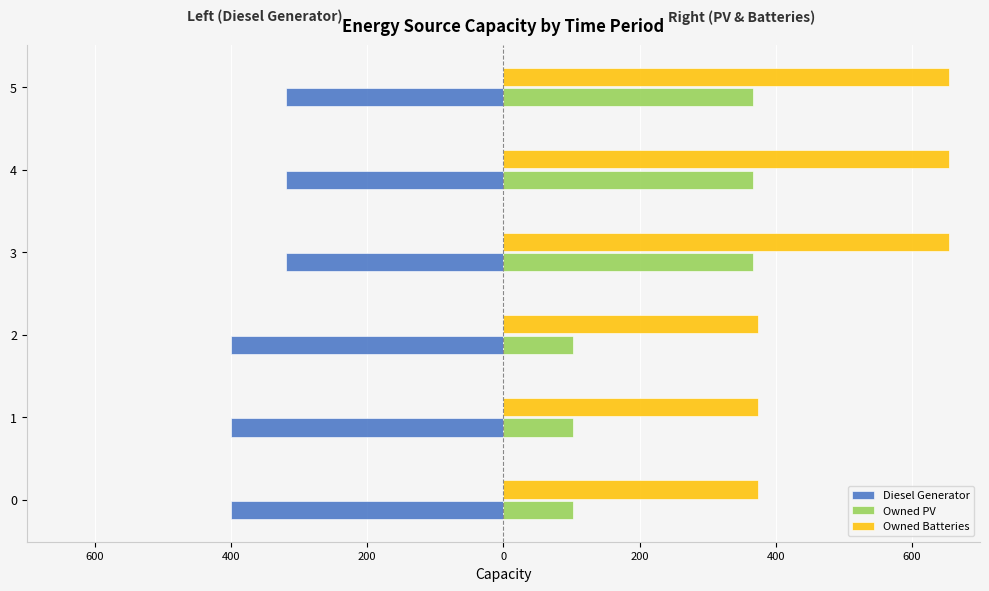

What are all the series names shown in the legend?

Diesel Generator, Owned PV, Owned Batteries